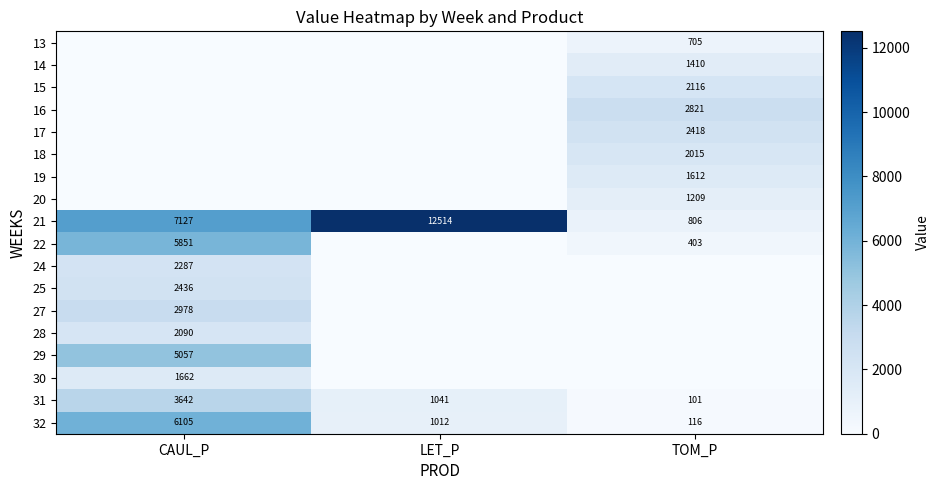

The value of 14 at TOM_P is 1410. True or false?

True